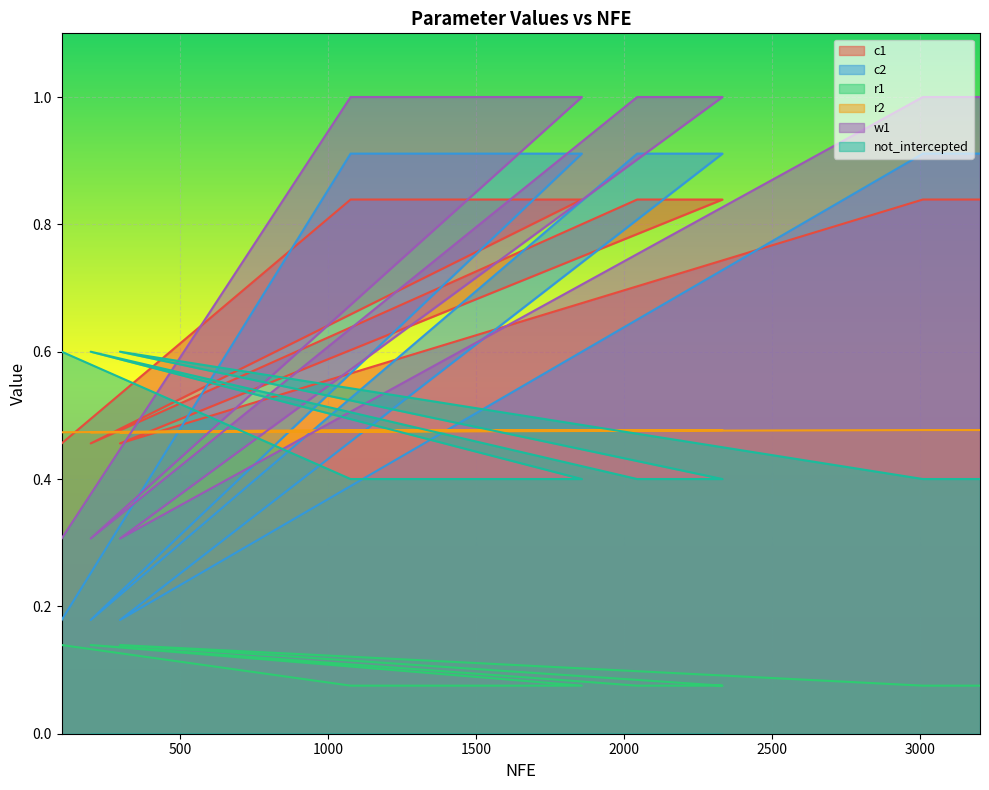

Which has a higher value, 1857 or 2236?

1857